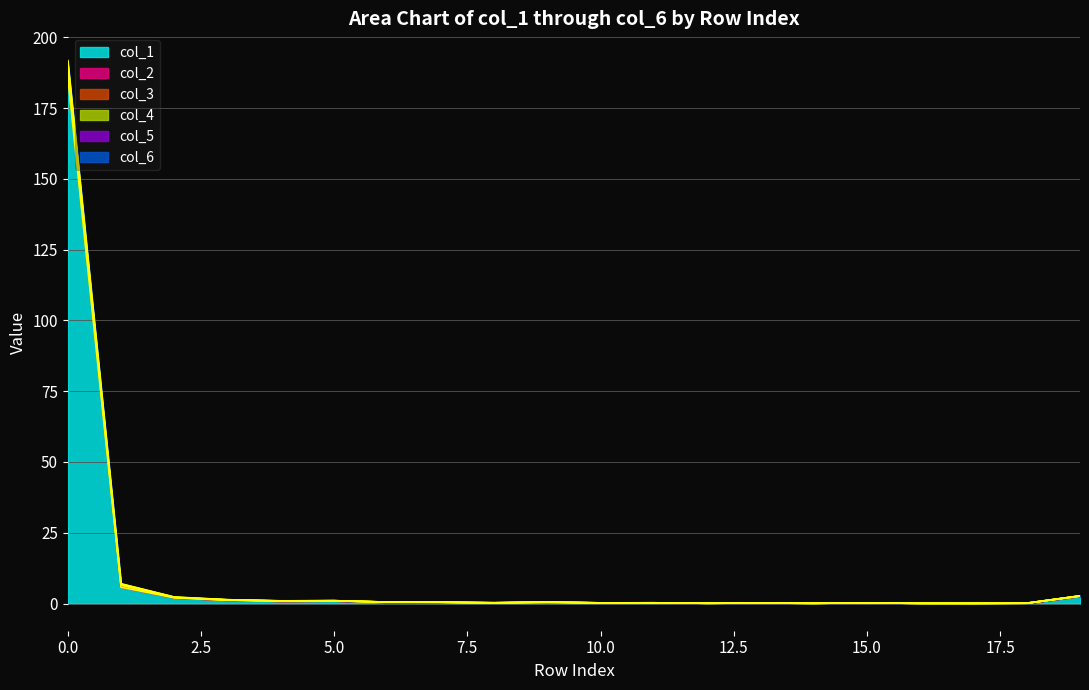

True or false: col_3 has a value of 0.3 at 7.

False